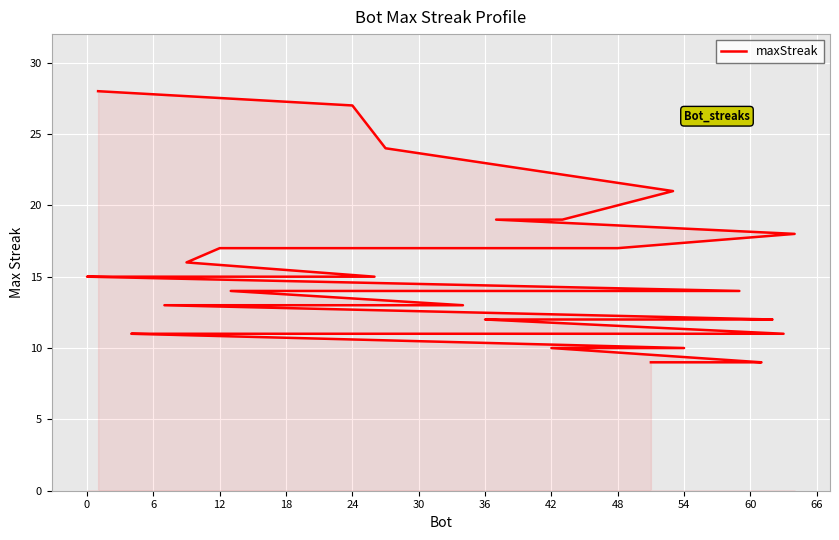

What is the difference between the maximum and minimum values?

19